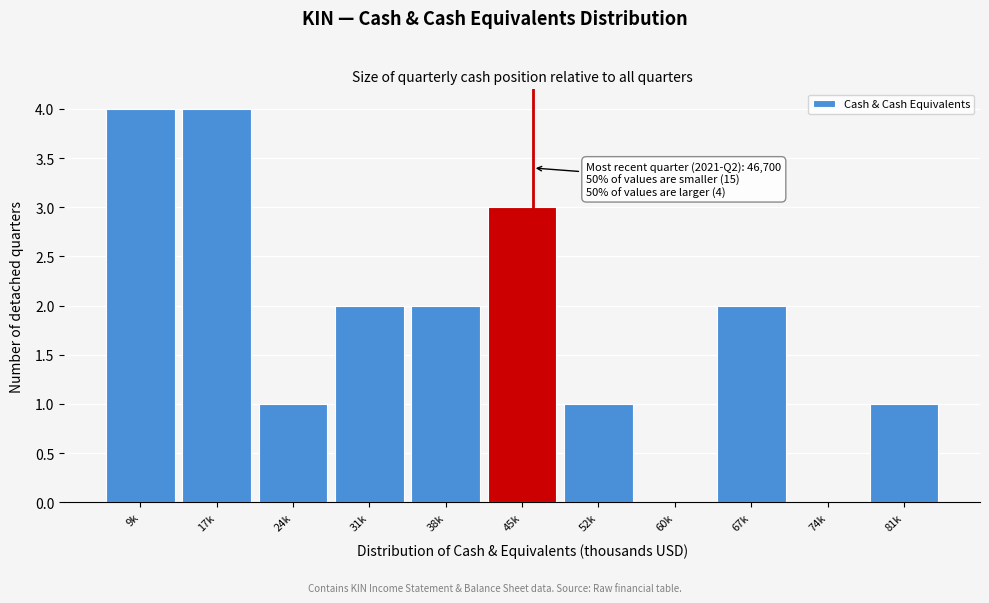

Reading left to right, extract all data points from this chart.

9k=4	17k=4	24k=1	31k=2	38k=2	45k=3	52k=1	60k=0	67k=2	74k=0	81k=1